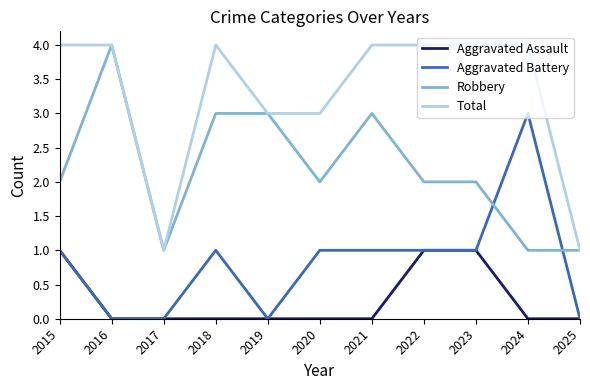

True or false: Aggravated Battery and Total cross at least once.

False